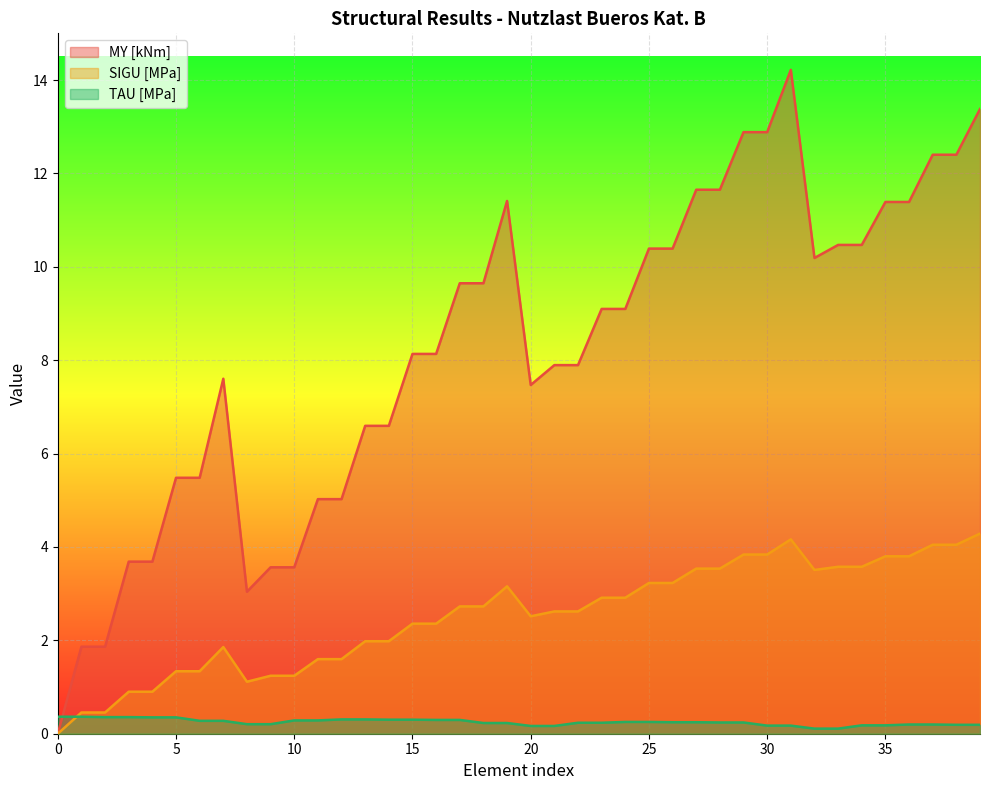

Reading left to right, transcribe all the data shown in this chart.

MY [kNm]: 0.0	1.9	1.9	3.7	3.7	5.5	5.5	7.6	3.0	3.6	3.6	5.0	5.0	6.6	6.6	8.1	8.1	9.6	9.6	11.4	7.5	7.9	7.9	9.1	9.1	10.4	10.4	11.7	11.7	12.9	12.9	14.2	10.2	10.5	10.5	11.4	11.4	12.4	12.4	13.4
SIGU [MPa]: 0.0	0.5	0.5	0.9	0.9	1.3	1.3	1.9	1.1	1.2	1.2	1.6	1.6	2.0	2.0	2.4	2.4	2.7	2.7	3.2	2.5	2.6	2.6	2.9	2.9	3.2	3.2	3.5	3.5	3.8	3.8	4.2	3.5	3.6	3.6	3.8	3.8	4.0	4.0	4.3
TAU [MPa]: 0.4	0.4	0.4	0.4	0.4	0.4	0.3	0.3	0.2	0.2	0.3	0.3	0.3	0.3	0.3	0.3	0.3	0.3	0.2	0.2	0.2	0.2	0.2	0.2	0.3	0.3	0.2	0.2	0.2	0.2	0.2	0.2	0.1	0.1	0.2	0.2	0.2	0.2	0.2	0.2